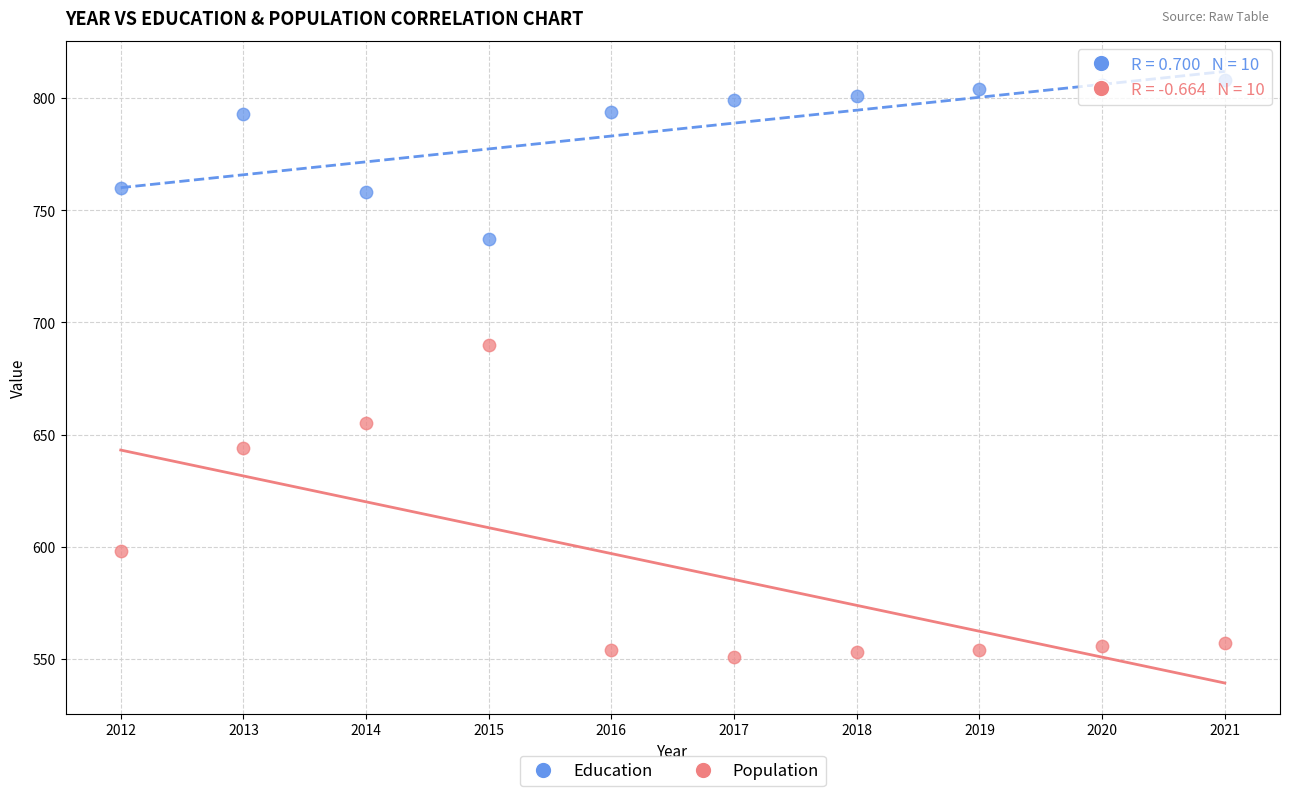

What are all the series names shown in the legend?

Education, Population